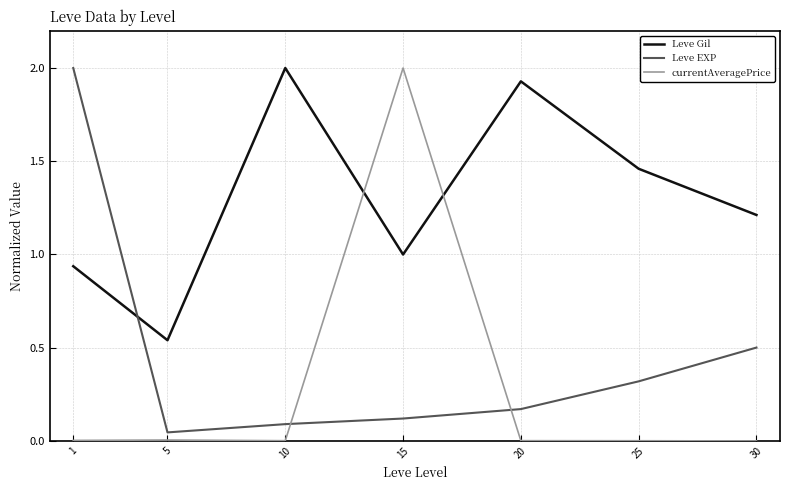

How many lines are shown in the chart?

3